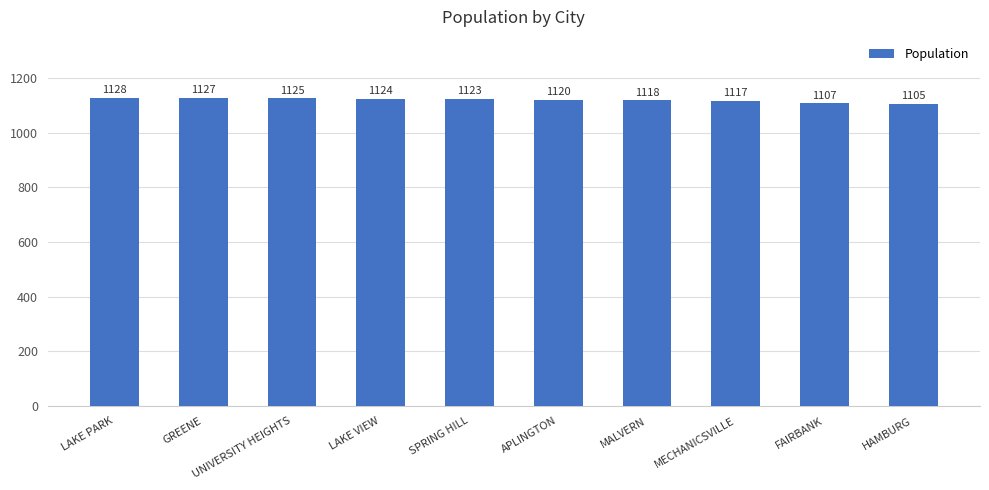

At which label is the value closest to 1116?

MECHANICSVILLE